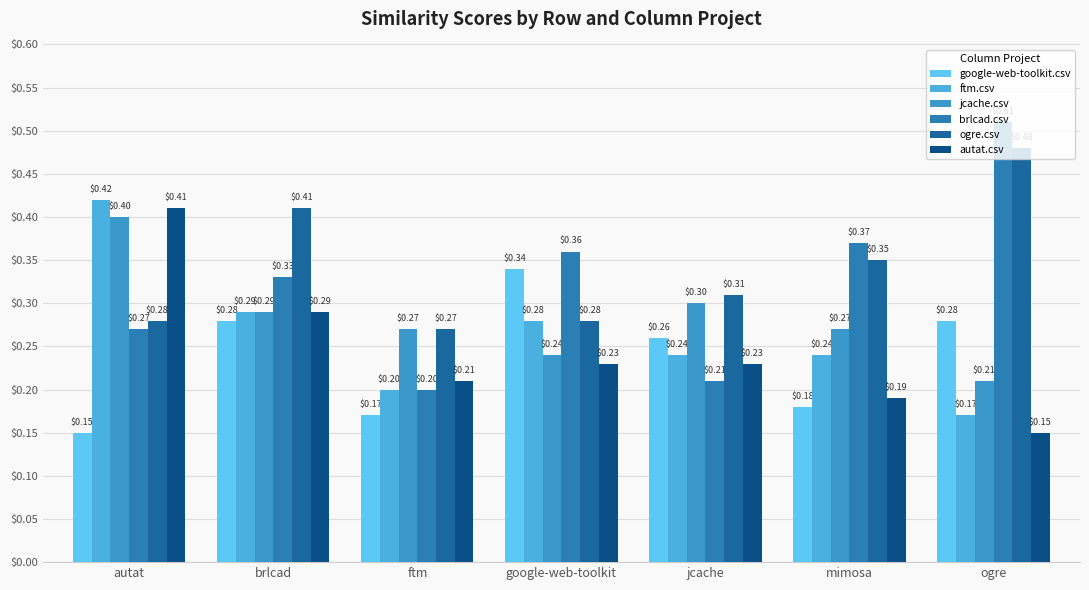

How many groups of bars are there?

7